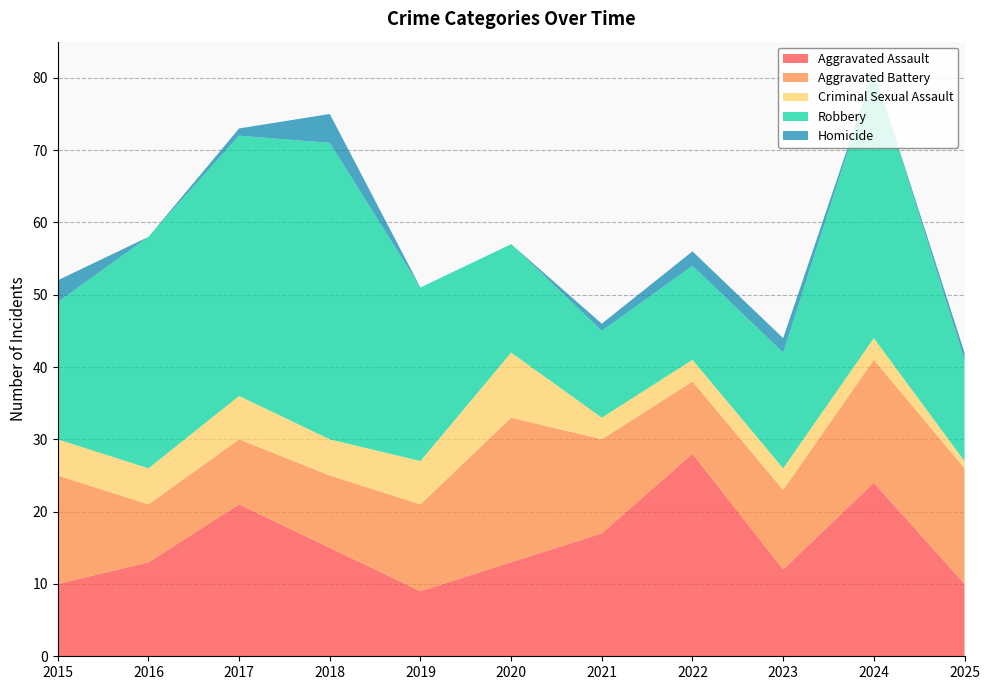

Reading left to right, list all the values displayed in this chart.

Aggravated Assault: 10	13	21	15	9	13	17	28	12	24	10
Aggravated Battery: 15	8	9	10	12	20	13	10	11	17	16
Criminal Sexual Assault: 5	5	6	5	6	9	3	3	3	3	1
Robbery: 19	32	36	41	24	15	12	13	16	37	14
Homicide: 3	0	1	4	0	0	1	2	2	0	1